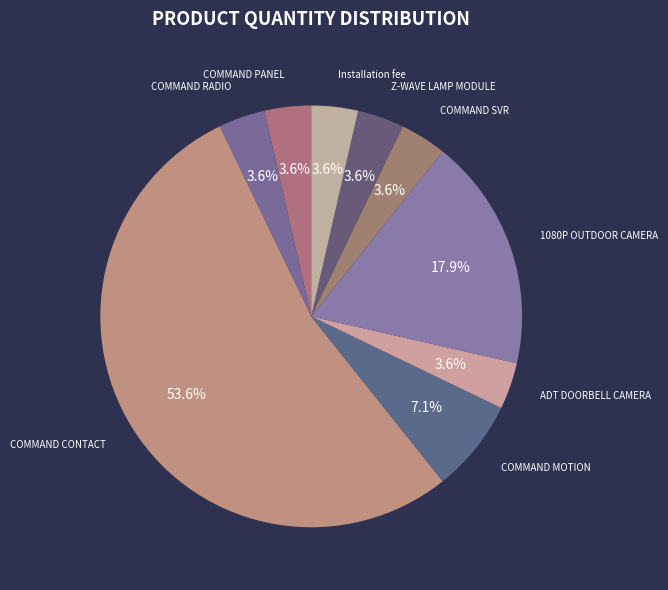

To the nearest percent, what is the average slice percentage?

11%